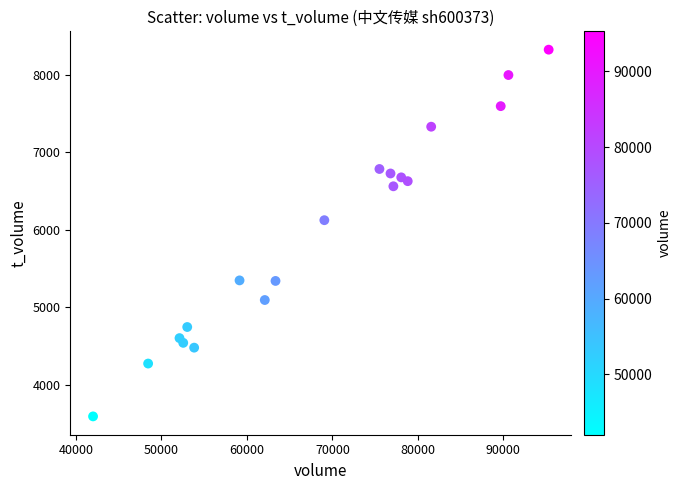

What is the range of X values (max minus min)?

53282